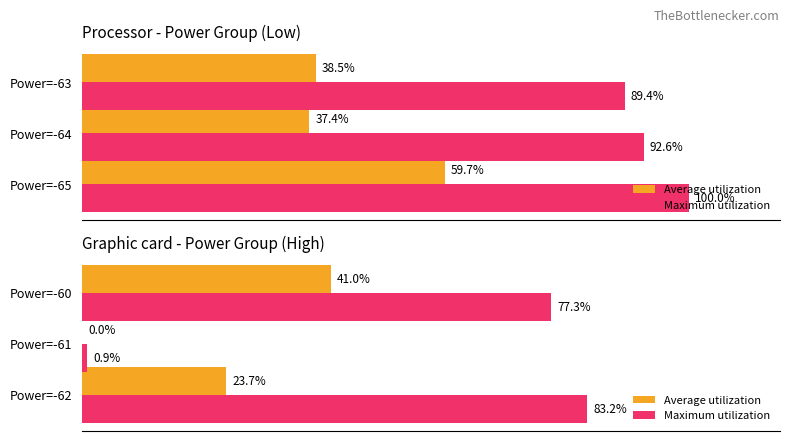

Between Power=-61 and Power=-60, which series saw the biggest shift?

Maximum utilization